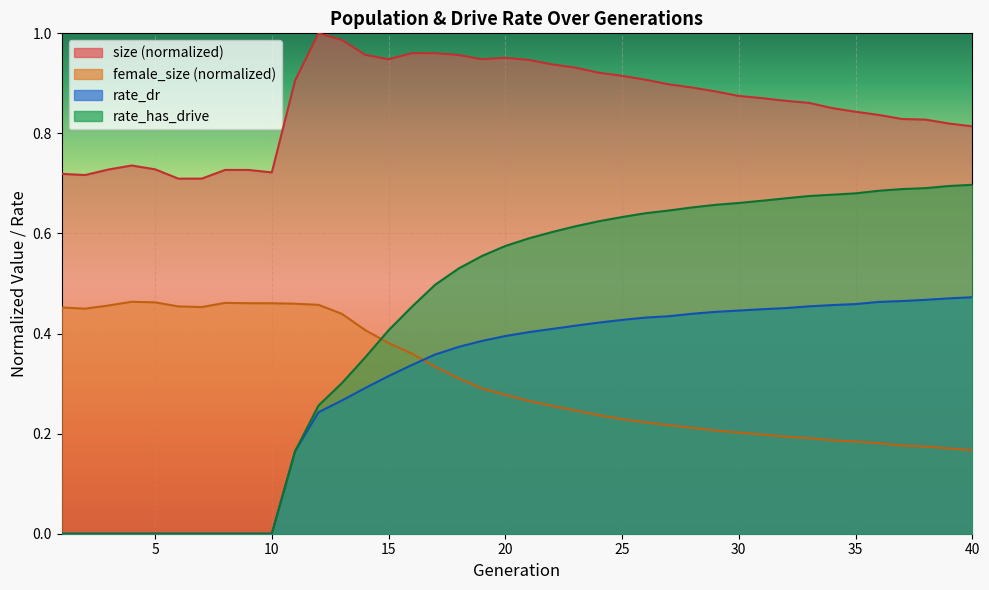

True or false: size and rate_dr intersect in this chart.

False